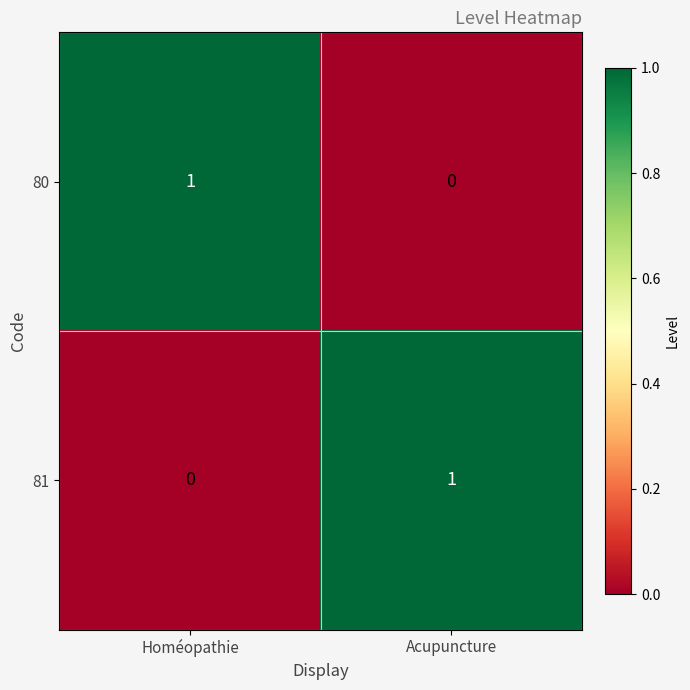

List the labels in order of 80 value, largest first.

Homéopathie, Acupuncture